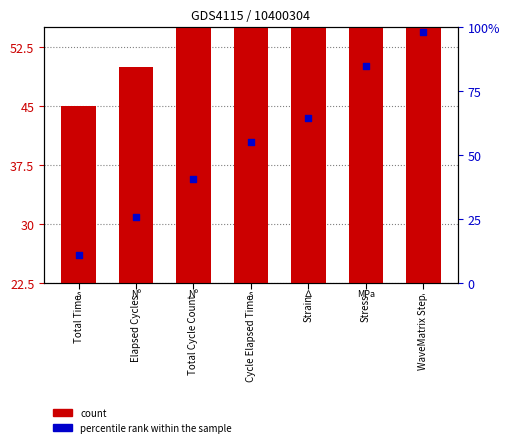

Which series reaches the minimum Y coordinate?

count